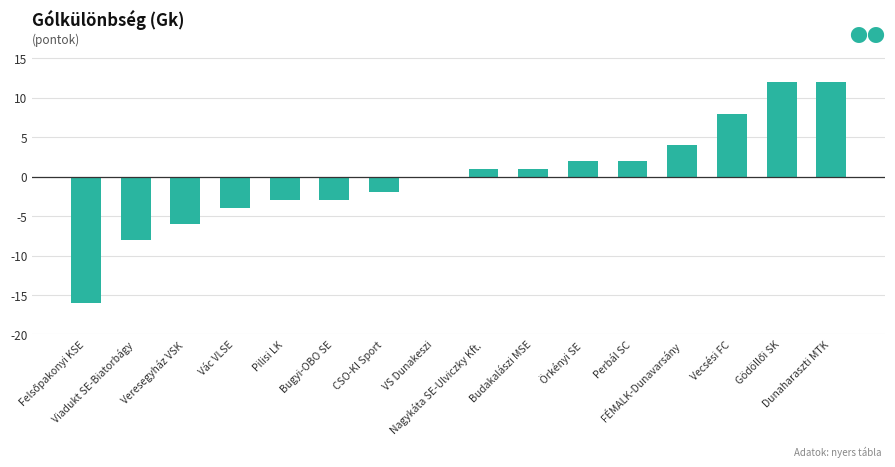

The value at Viadukt SE-Biatorbágy is -8. True or false?

True